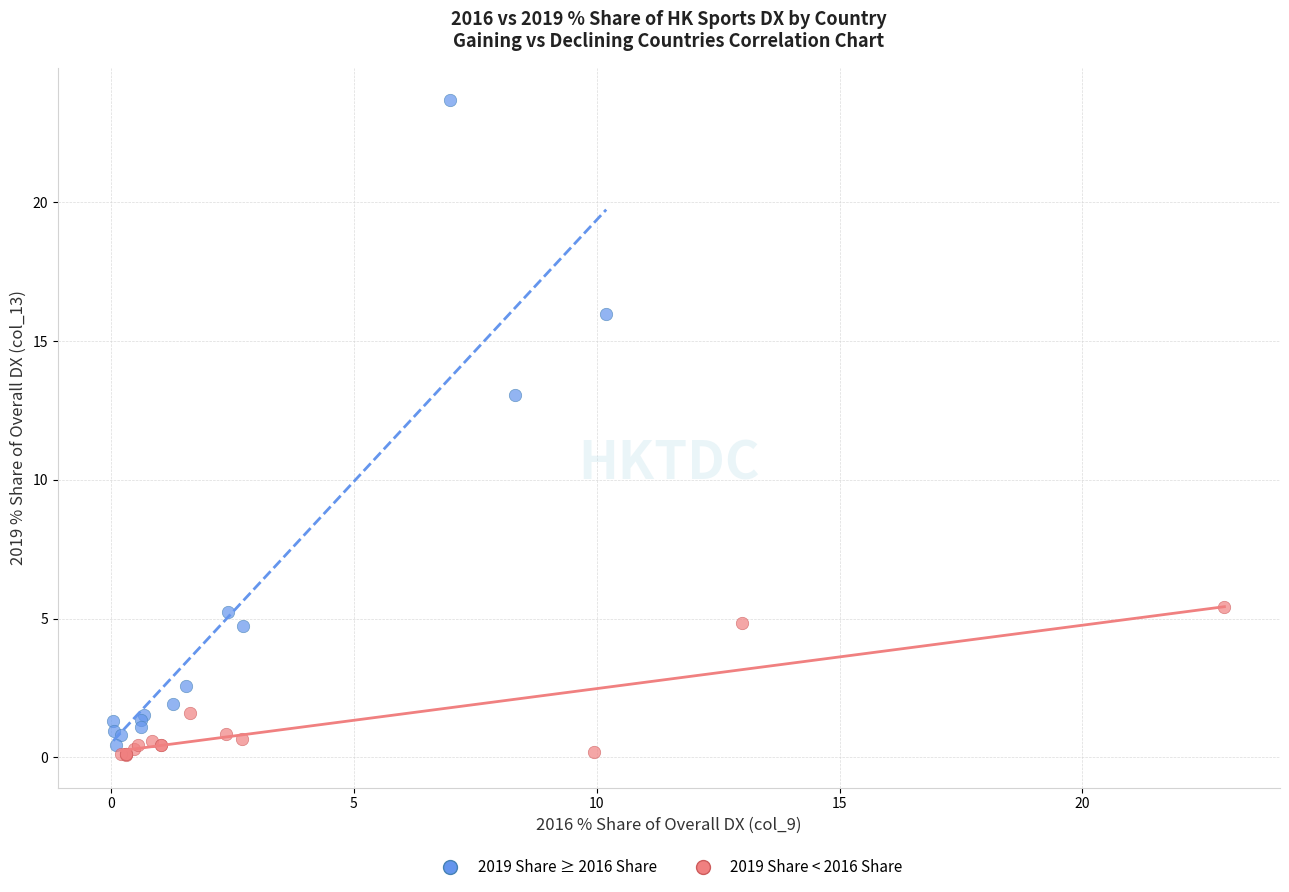

What are all the series names shown in the legend?

2019 Share ≥ 2016 Share, 2019 Share < 2016 Share